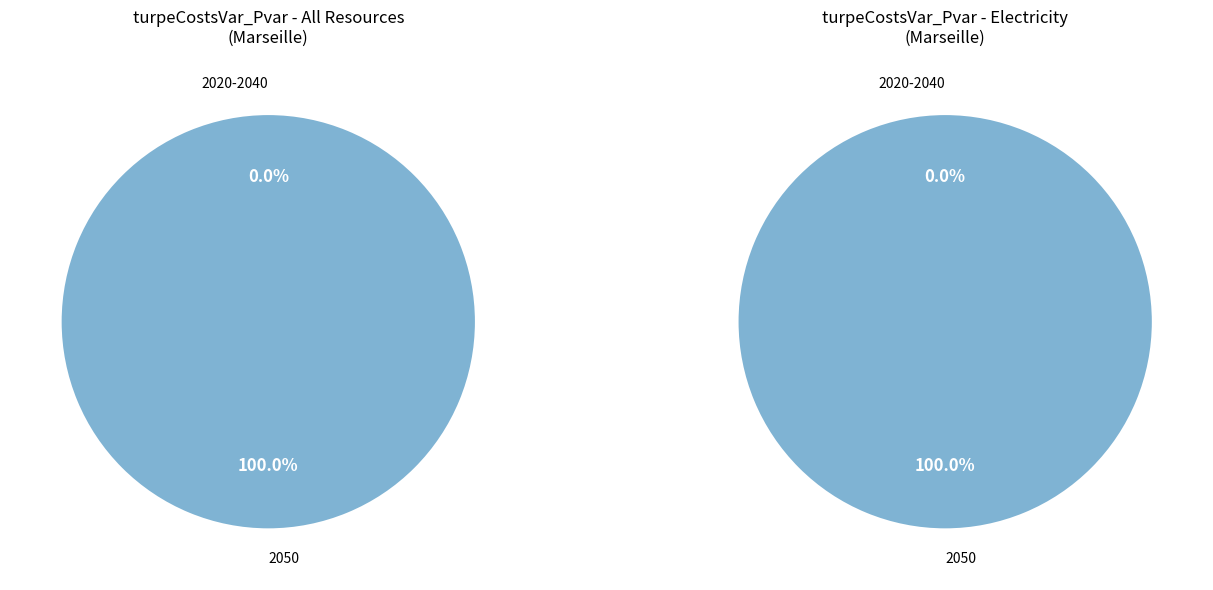

What is the largest slice in the pie chart?

2050